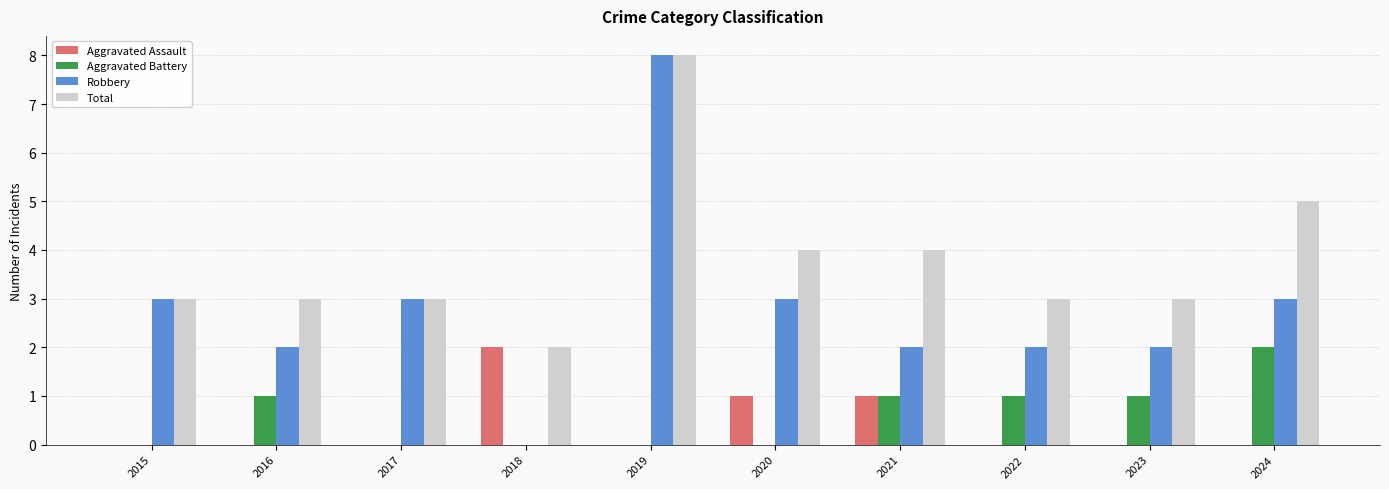

What is the average value of the Robbery series?

3